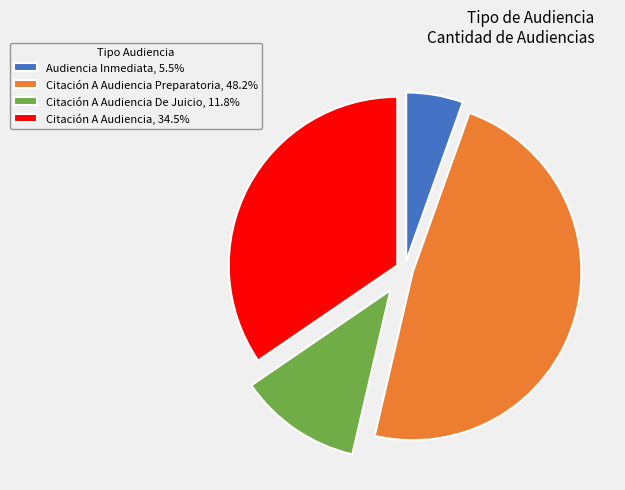

Approximately how many times larger is the value at Citación A Audiencia, 34.5% compared to Citación A Audiencia De Juicio, 11.8%?

2.9